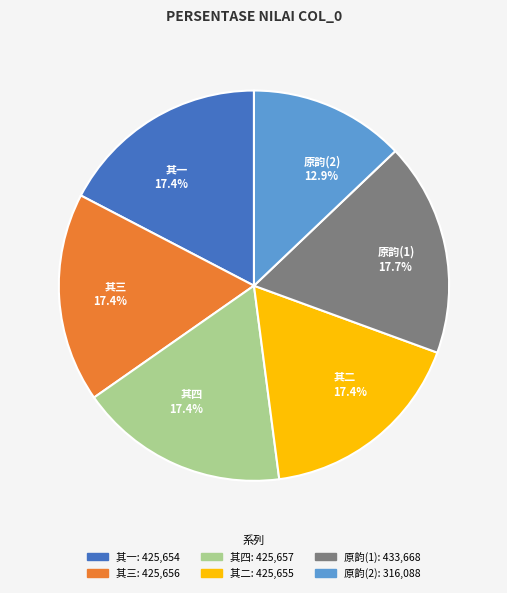

Is 其一 17.4% the majority of the pie?

No